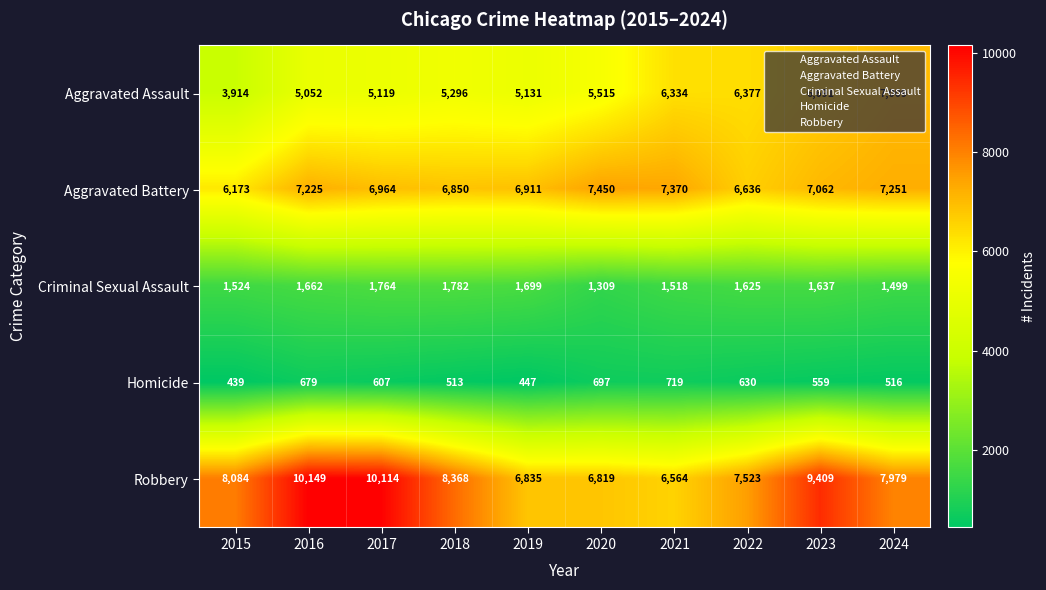

Which category has the lowest value across all series?

2015